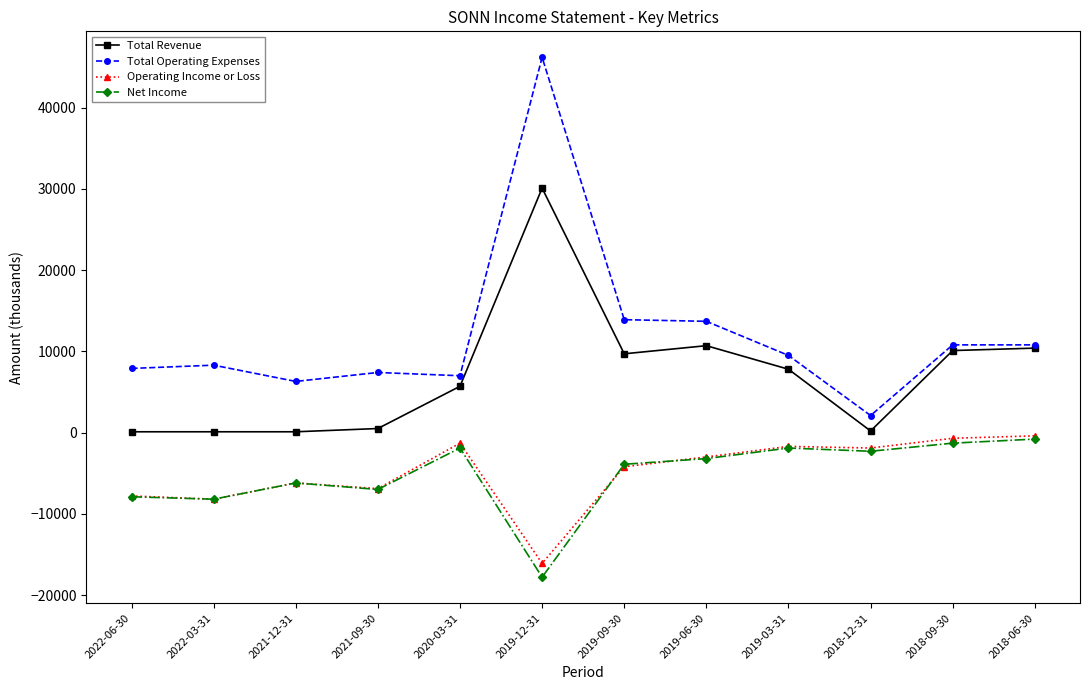

True or false: Total Revenue has more than 1 interior local peaks.

True